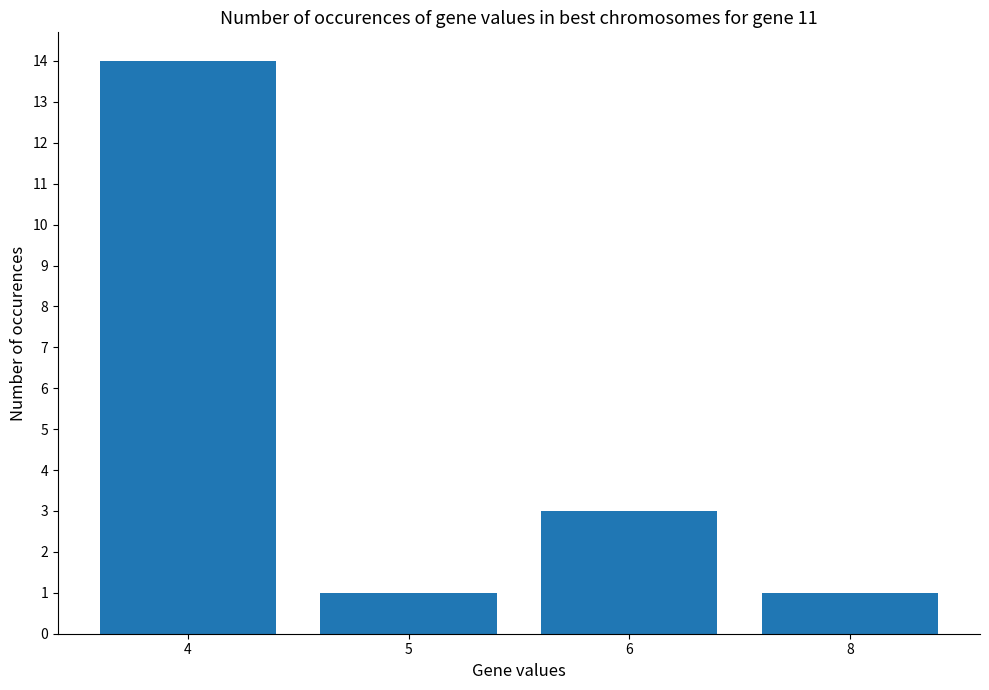

Reading right to left, extract all data points from this chart.

8=1	6=3	5=1	4=14